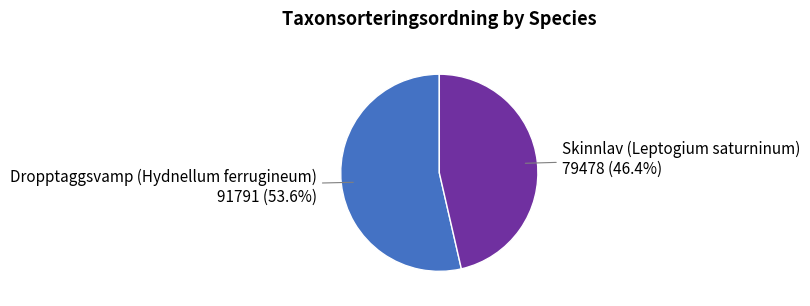

To the nearest percent, what portion does Dropptaggsvamp (Hydnellum ferrugineum) represent?

54%